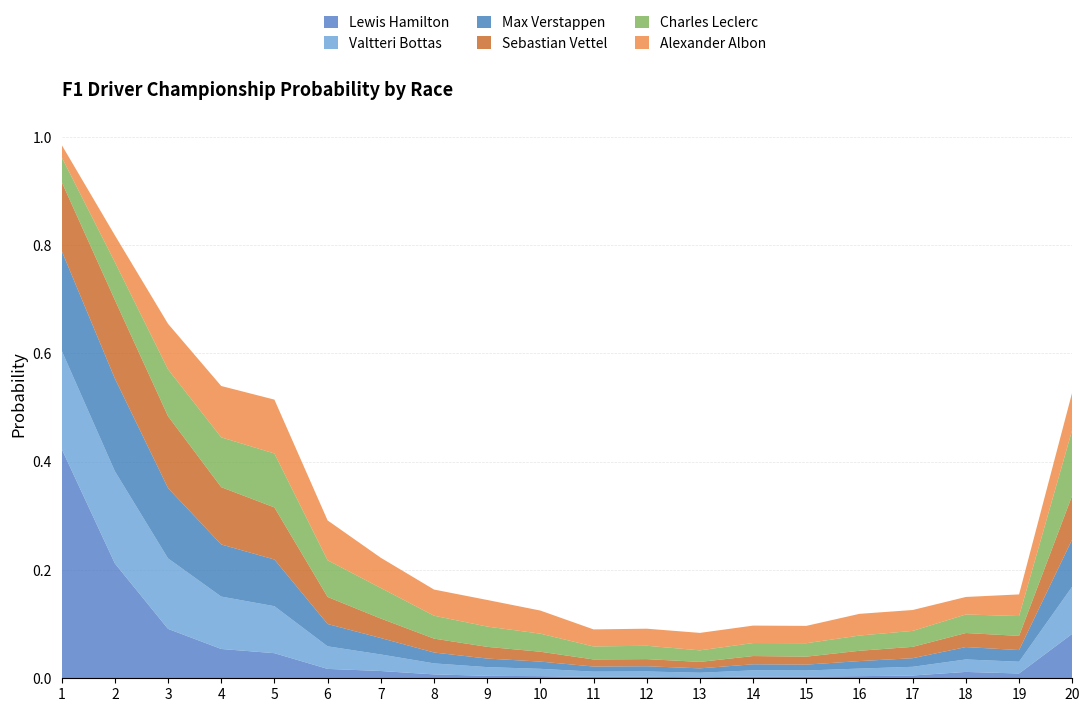

Reading right to left, what are all the values shown in this chart?

Lewis Hamilton: 0.1	0.0	0.0	0.0	0.0	0.0	0.0	0.0	0.0	0.0	0.0	0.0	0.0	0.0	0.0	0.0	0.1	0.1	0.2	0.4
Valtteri Bottas: 0.1	0.0	0.0	0.0	0.0	0.0	0.0	0.0	0.0	0.0	0.0	0.0	0.0	0.0	0.0	0.1	0.1	0.1	0.2	0.2
Max Verstappen: 0.1	0.0	0.0	0.0	0.0	0.0	0.0	0.0	0.0	0.0	0.0	0.0	0.0	0.0	0.0	0.1	0.1	0.1	0.2	0.2
Sebastian Vettel: 0.1	0.0	0.0	0.0	0.0	0.0	0.0	0.0	0.0	0.0	0.0	0.0	0.0	0.0	0.0	0.1	0.1	0.1	0.1	0.1
Charles Leclerc: 0.1	0.0	0.0	0.0	0.0	0.0	0.0	0.0	0.0	0.0	0.0	0.0	0.0	0.1	0.1	0.1	0.1	0.1	0.1	0.0
Alexander Albon: 0.1	0.0	0.0	0.0	0.0	0.0	0.0	0.0	0.0	0.0	0.0	0.0	0.0	0.1	0.1	0.1	0.1	0.1	0.0	0.0